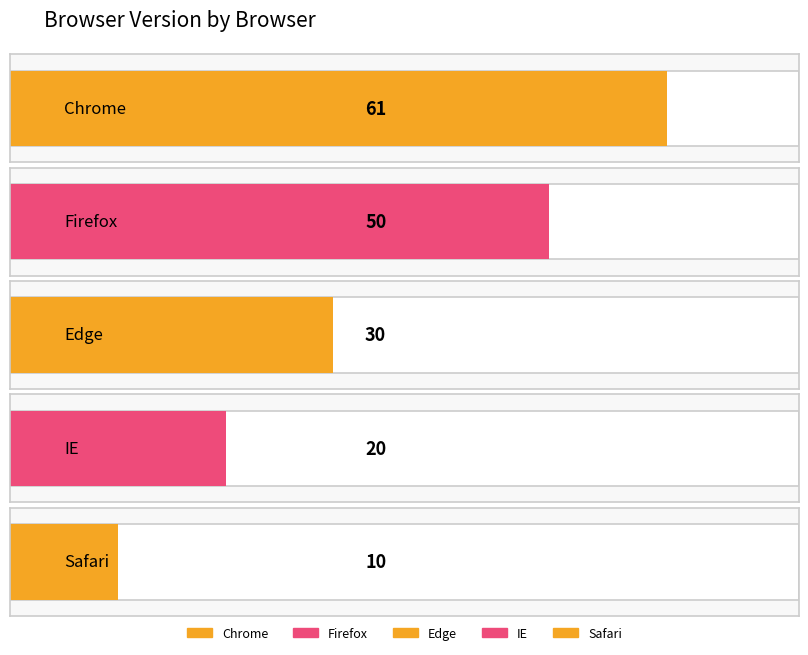

Between IE and Safari, which is larger?

IE